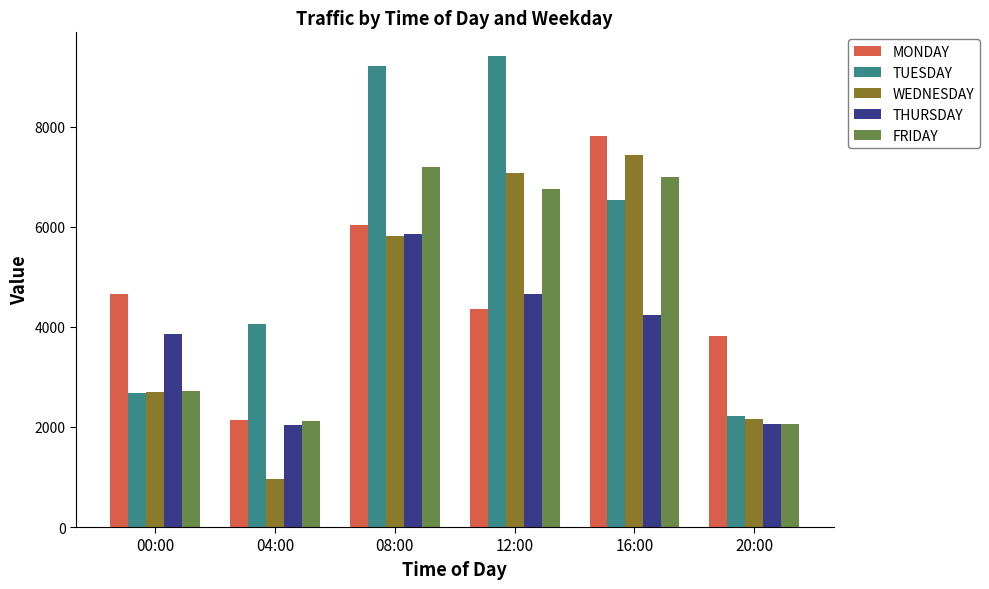

How many series are shown in this chart?

5